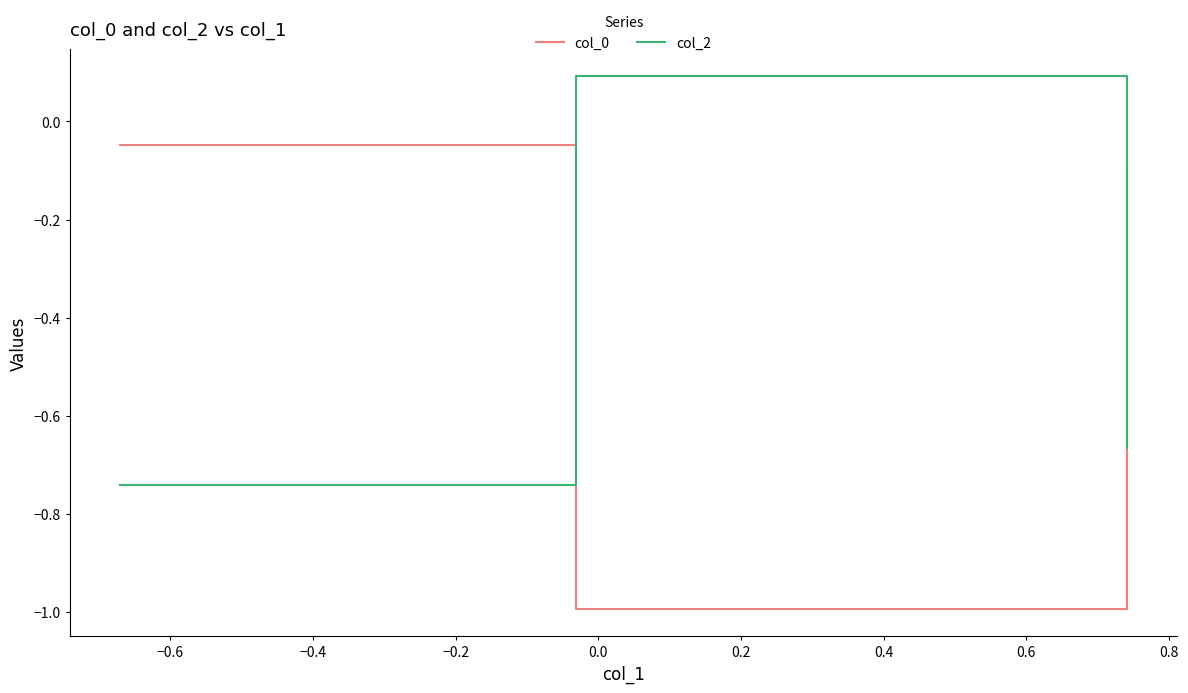

What is the sum of all col_2 values?

-1.3